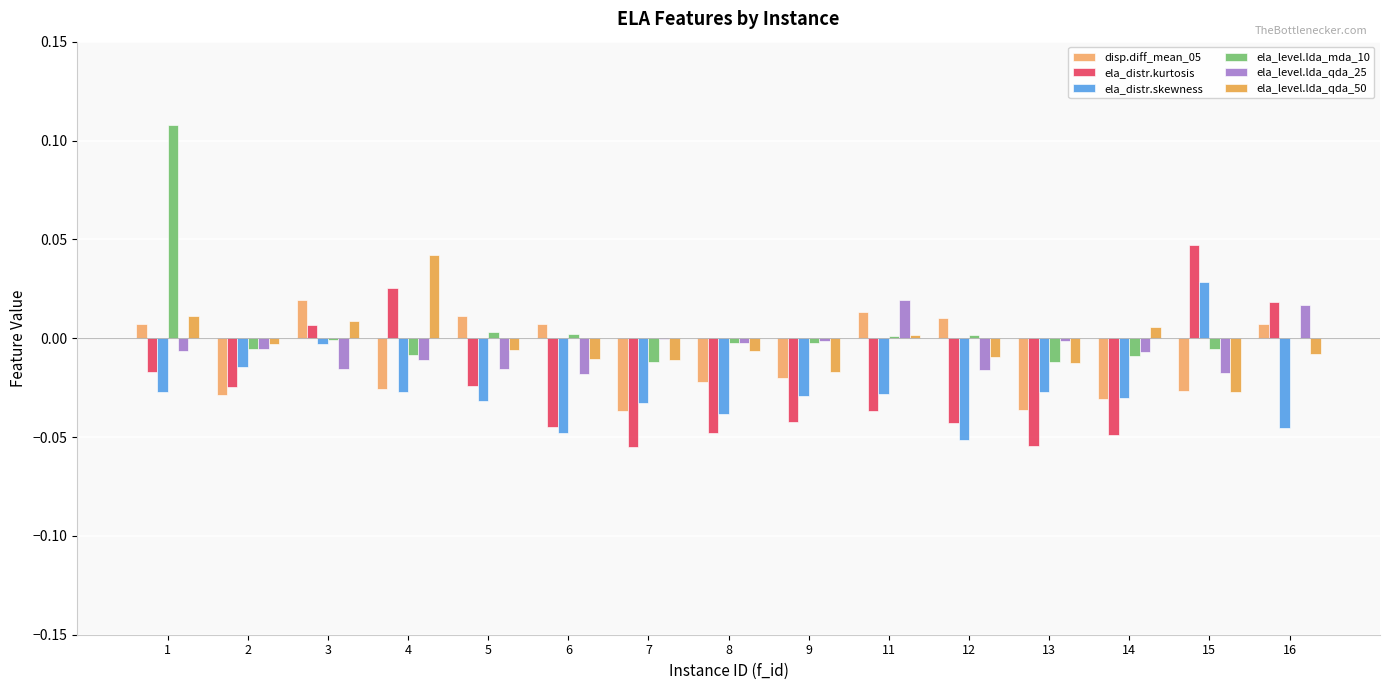

Rank the series by their maximum value, from lowest to highest.

disp.diff_mean_05, ela_level.lda_qda_25, ela_distr.skewness, ela_level.lda_qda_50, ela_distr.kurtosis, ela_level.lda_mda_10